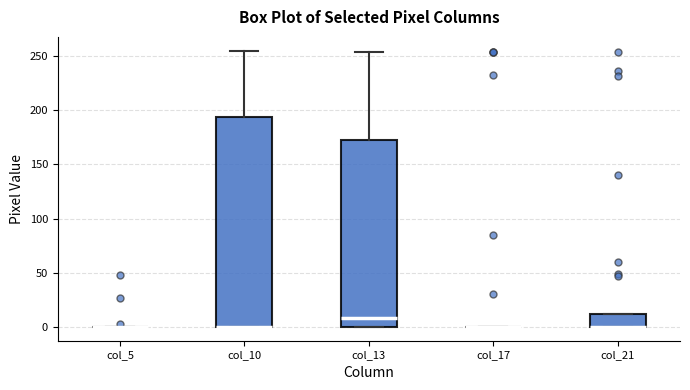

Reading left to right, transcribe this box plot: for each box, give where its median line is, the range the box spans, and where its two whiskers end, as read against the y-axis. The values are not printed on the chart, so give them approximately, as read against the axis.

col_5: box collapsed to a line at 0, whiskers 0 to 0
col_10: median 0 (drawn on the box's lower edge), box 0 to 195, whiskers 0 to 255
col_13: median 10, box 0 to 175, whiskers 0 to 255
col_17: box collapsed to a line at 0, whiskers 0 to 0
col_21: median 0 (drawn on the box's lower edge), box 0 to 10, whiskers 0 to 10